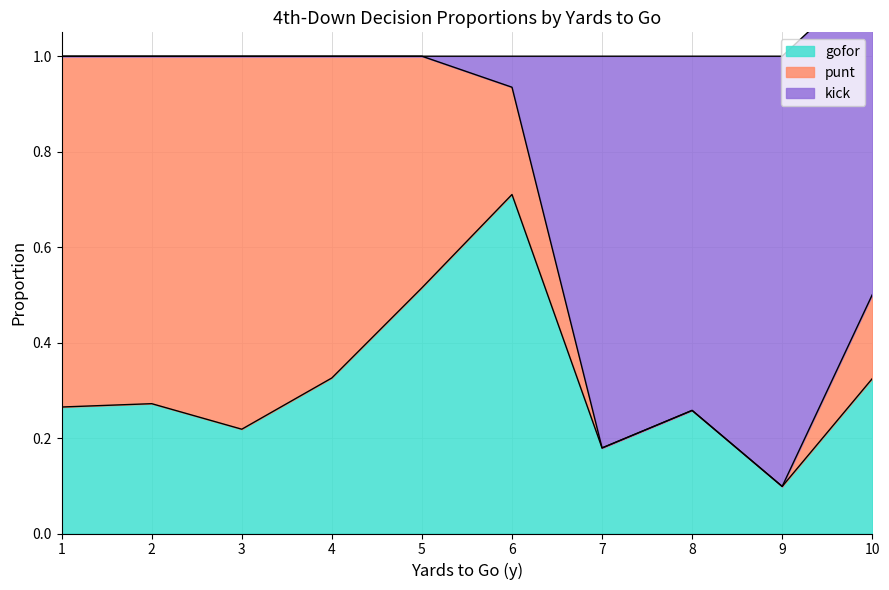

True or false: kick and punt cross at least once.

True